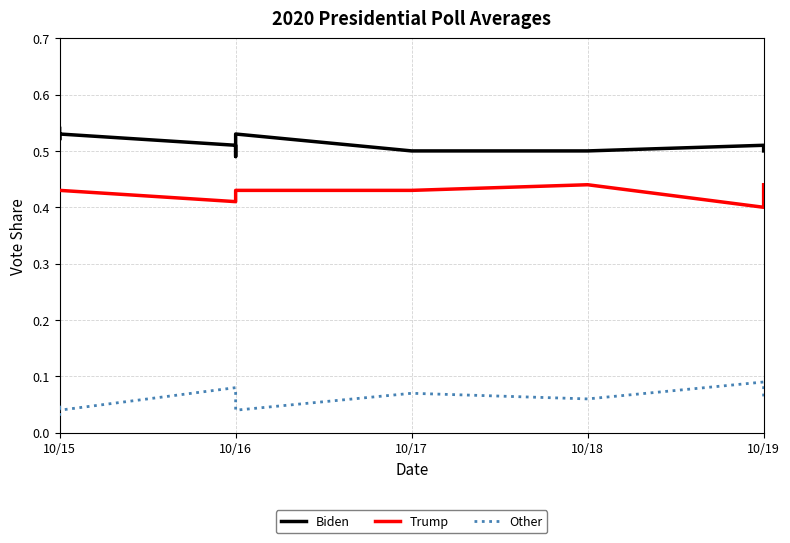

Which series has the largest total across all categories?

Biden